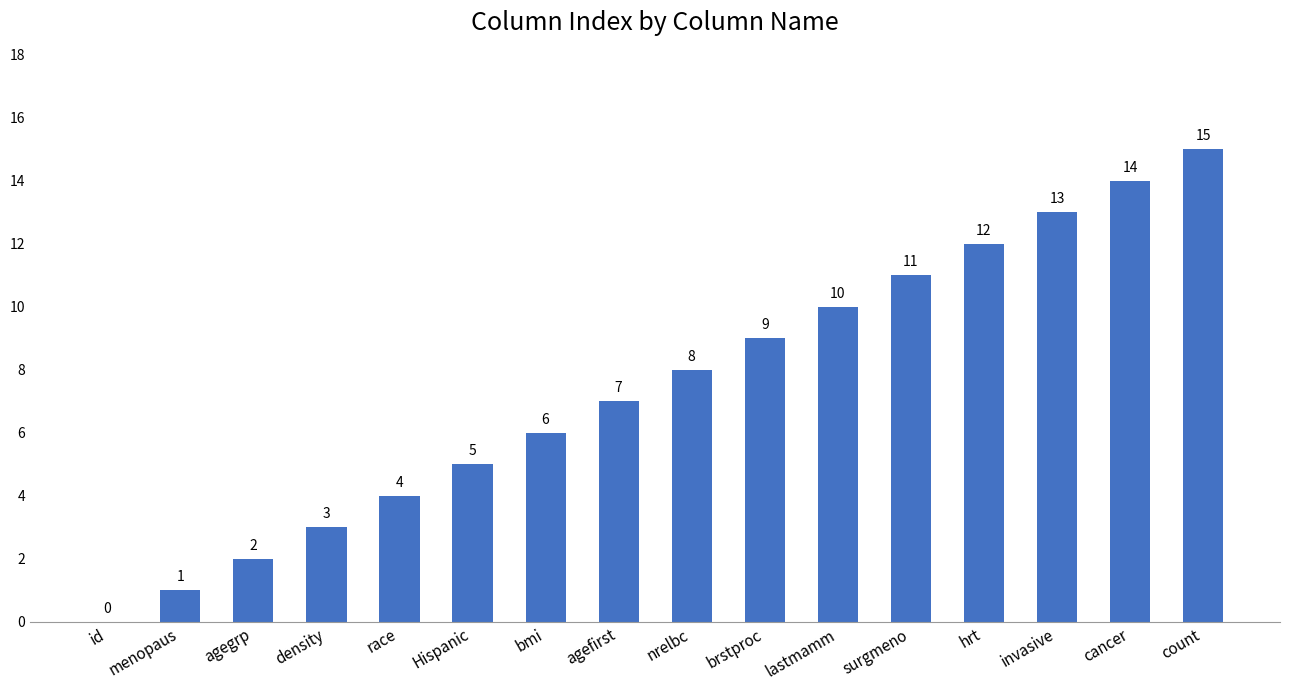

What is the greatest value displayed?

15